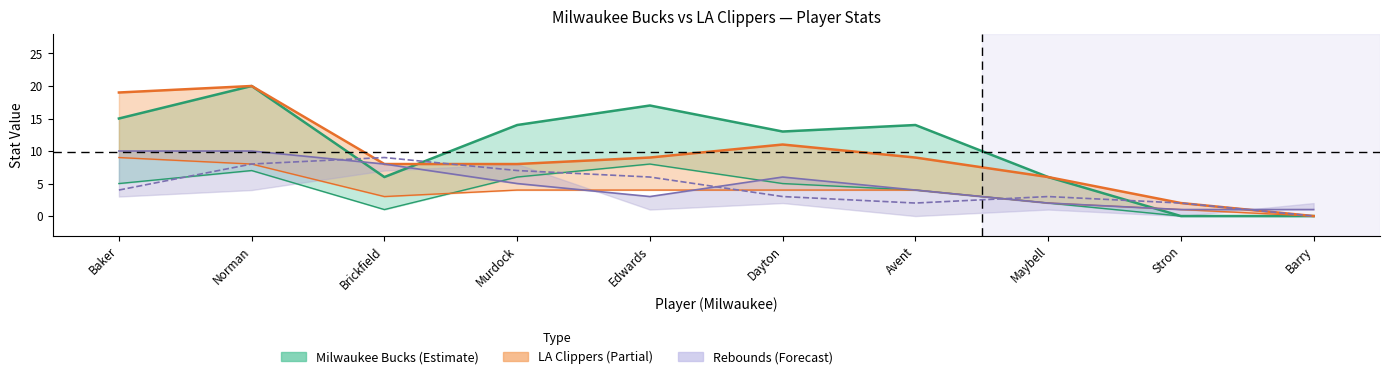

Which category has the lowest value in the MIL TRB series?

Stron